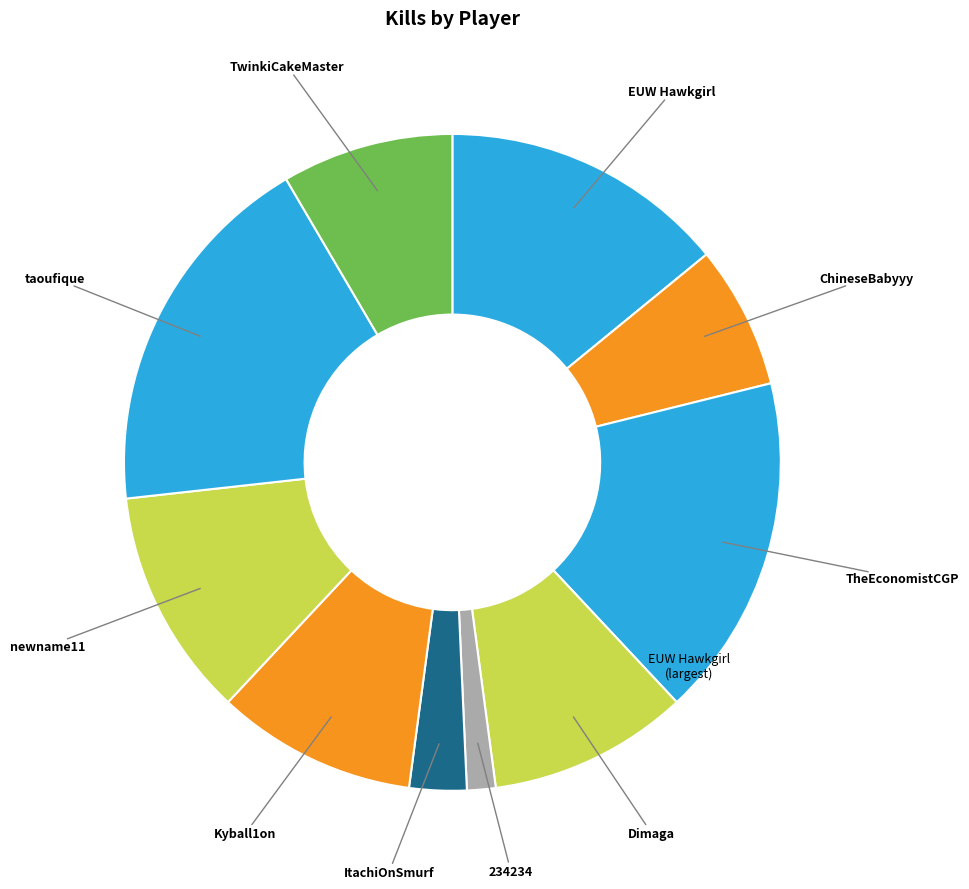

How many slices are in this pie chart?

10